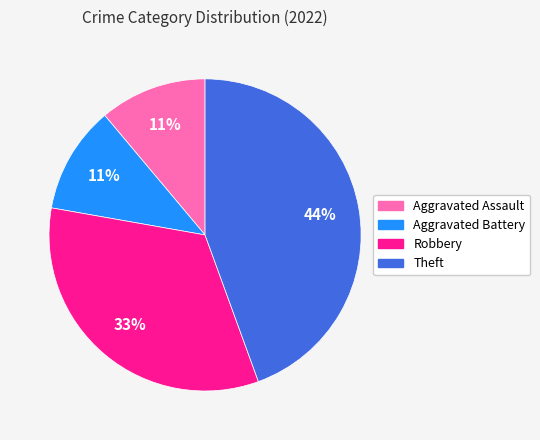

Is there a majority slice in this chart?

No